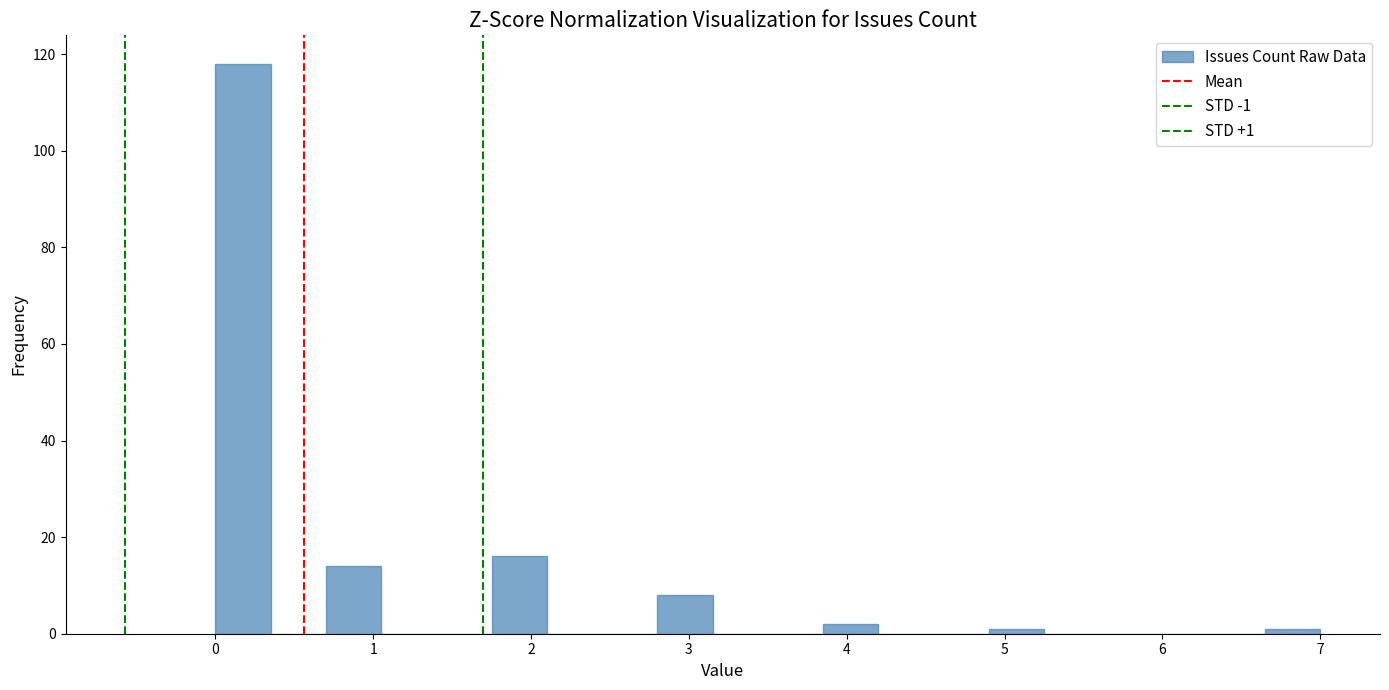

Read against the x-axis, roughly where is the centre of the tallest bar?

0.2